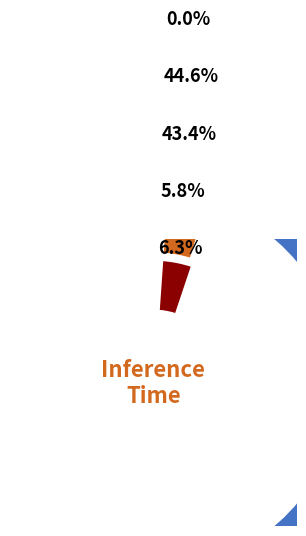

To the nearest percent, what is the average slice percentage?

20%